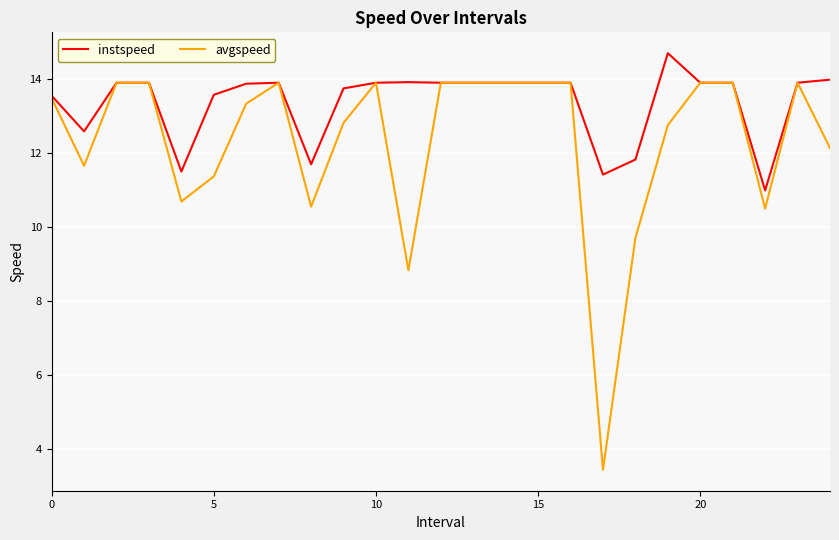

Which series has the largest total across all categories?

instspeed